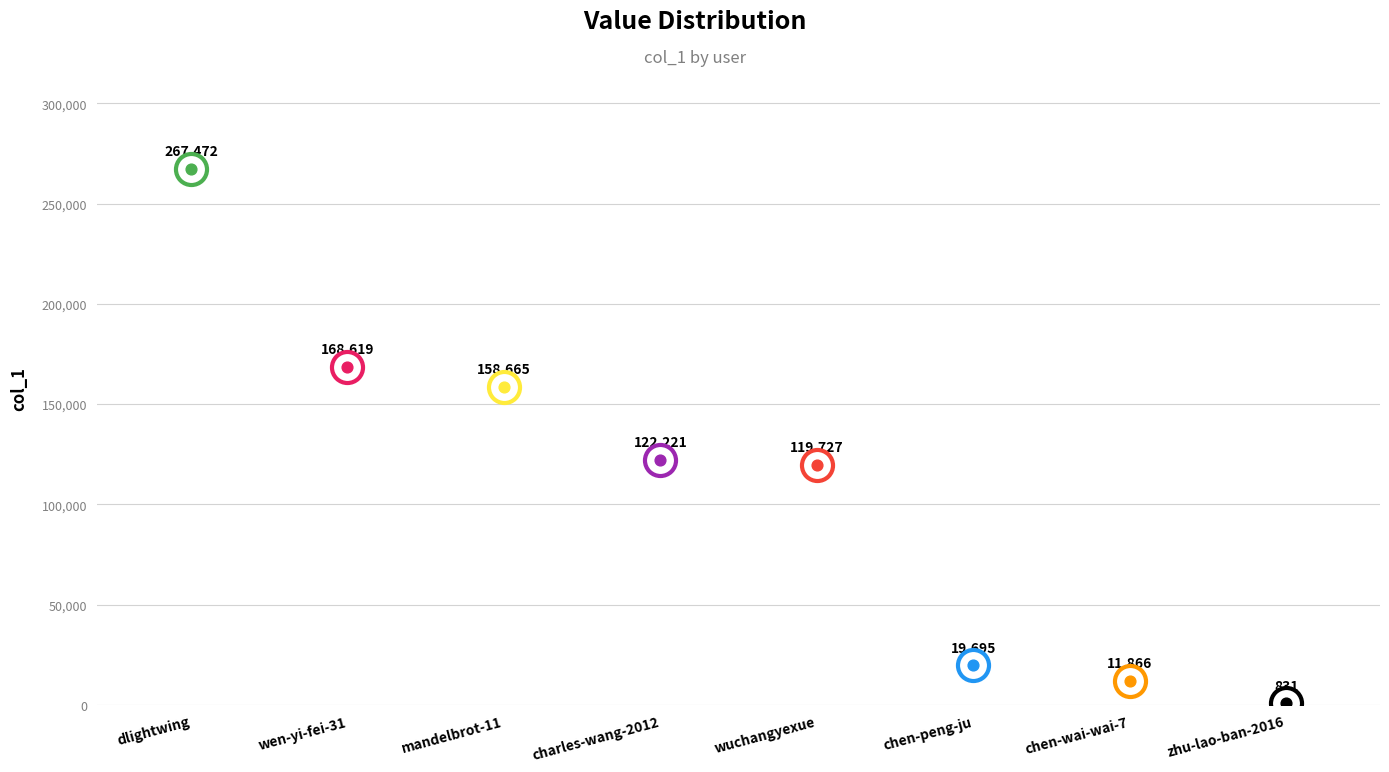

Approximately how many times larger is the value at chen-peng-ju compared to wen-yi-fei-31?

0.1